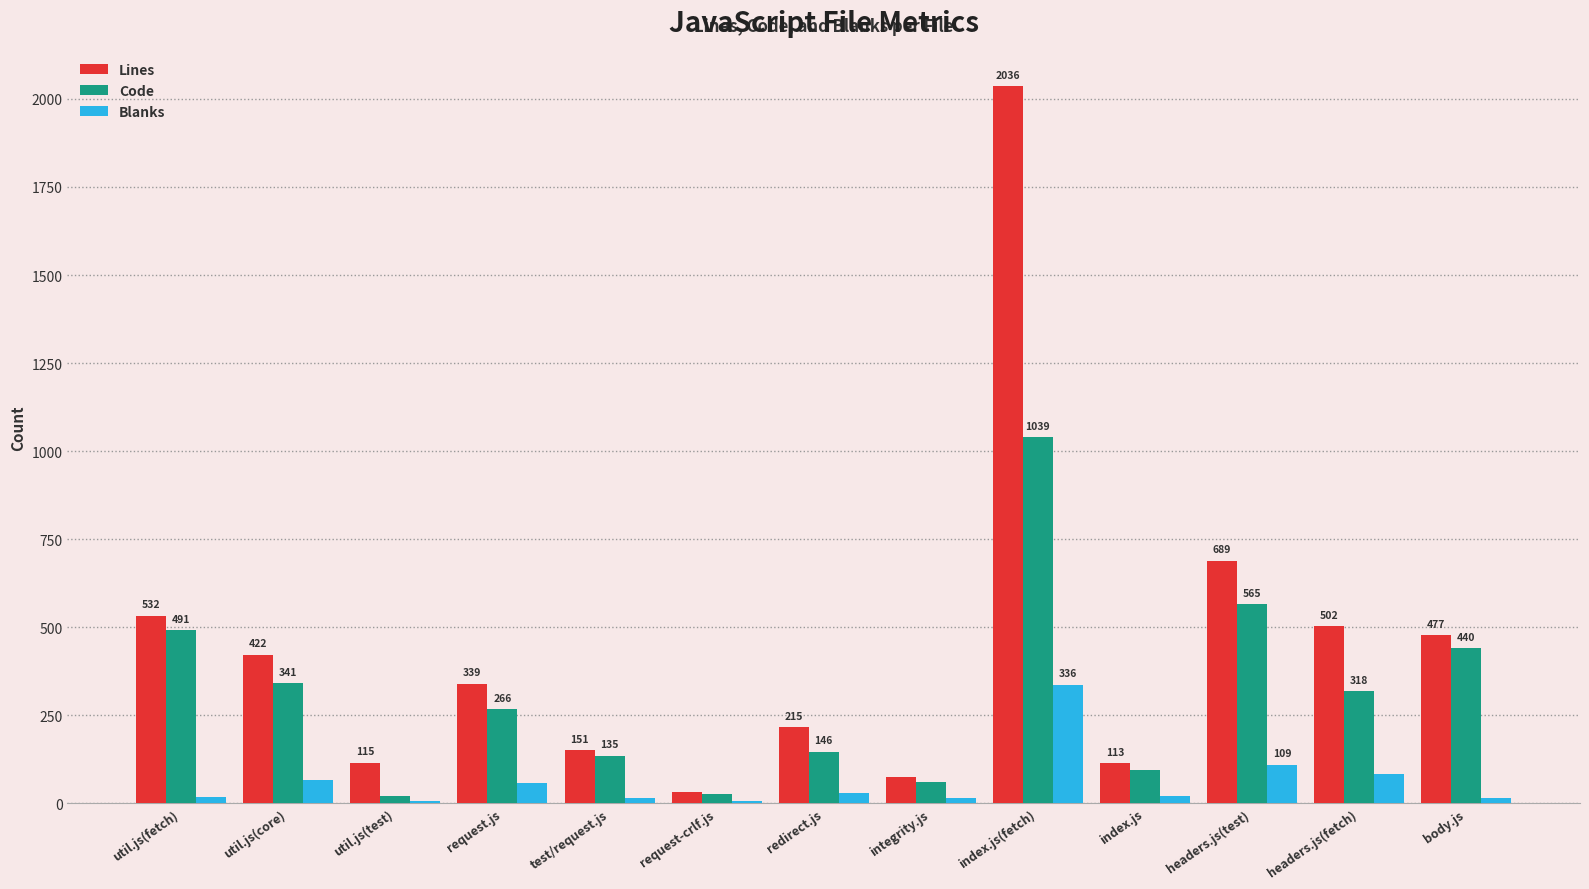

At which label is Code closest to 530?

headers.js(test)